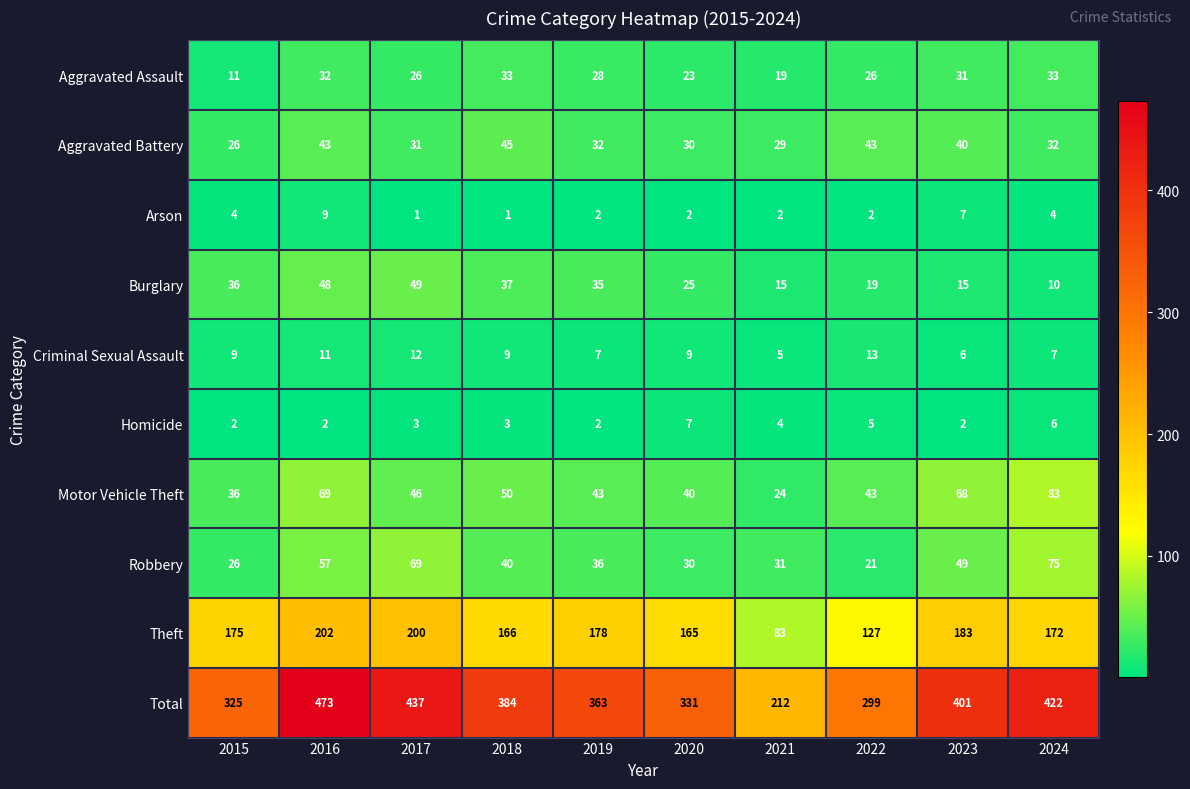

What is the greatest value displayed?

473